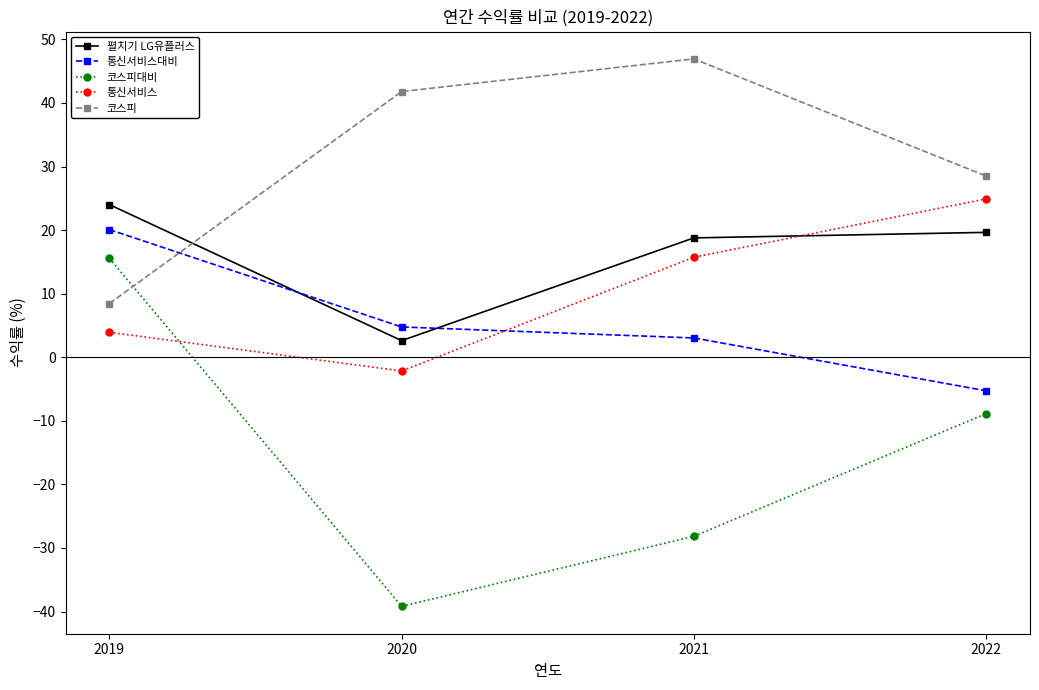

What is the minimum value for 펼치기 LG유플러스?

2.6